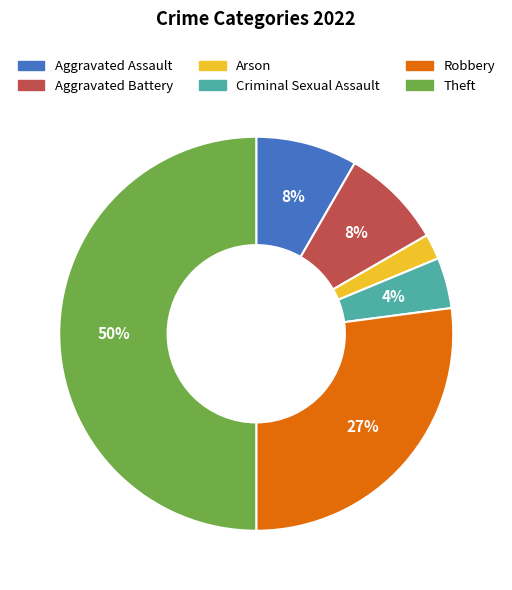

True or false: Criminal Sexual Assault accounts for 15% of the total.

False